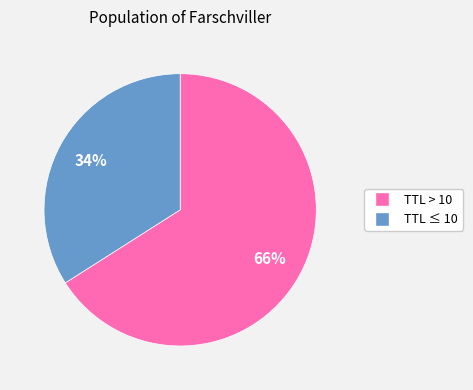

Count the number of slices in the pie.

2